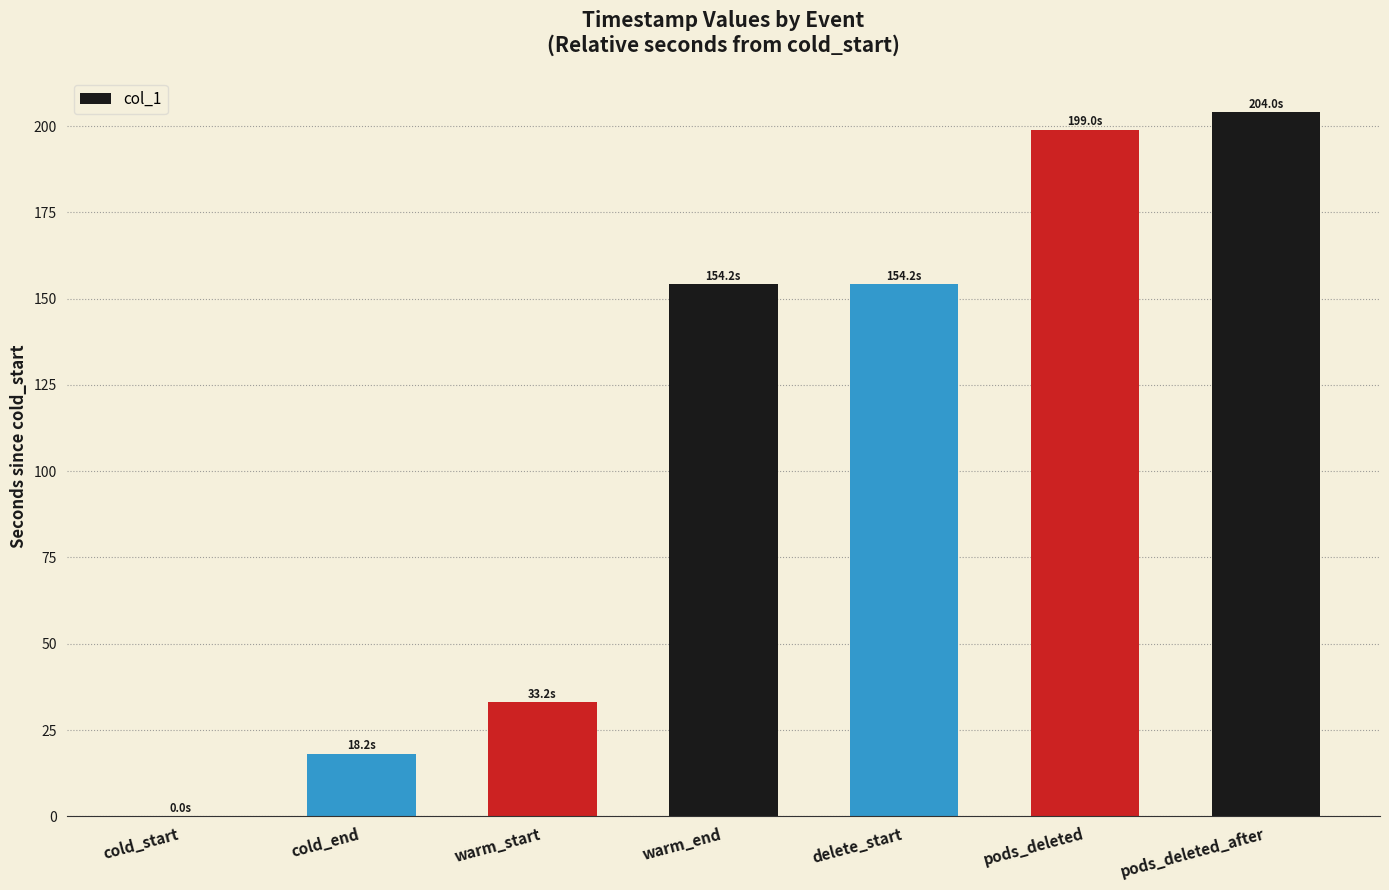

Reading left to right, extract all data points from this chart.

cold_start=0.0	cold_end=18.2	warm_start=33.2	warm_end=154.2	delete_start=154.2	pods_deleted=199.0	pods_deleted_after=204.0